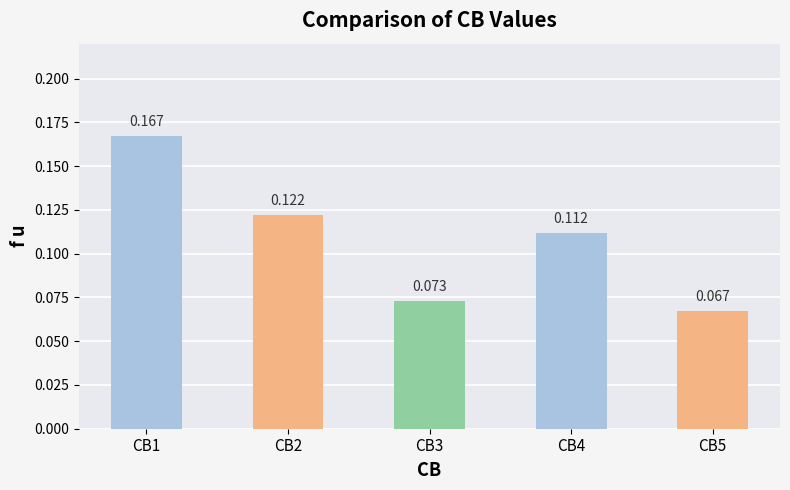

How many distinct data groups are displayed?

1